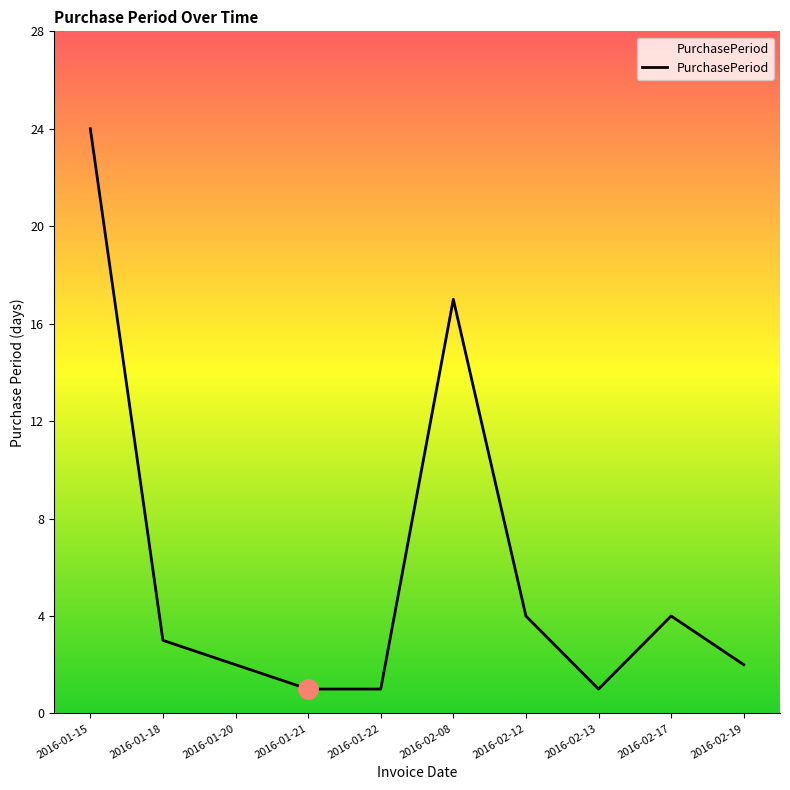

What position from the right is 2016-02-13?

3